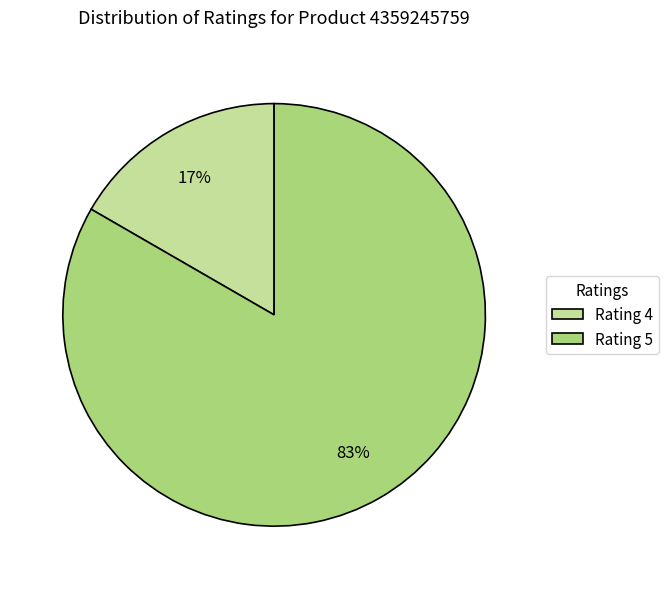

Is there a majority slice in this chart?

Yes